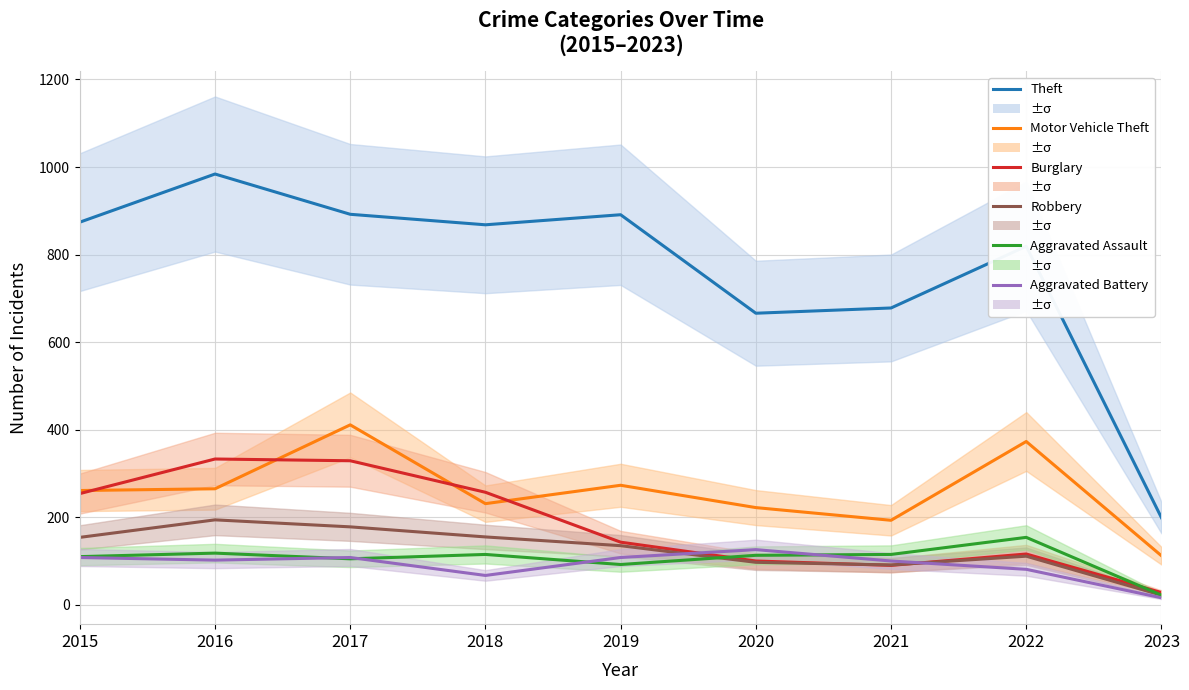

Count the number of data series in this chart.

6